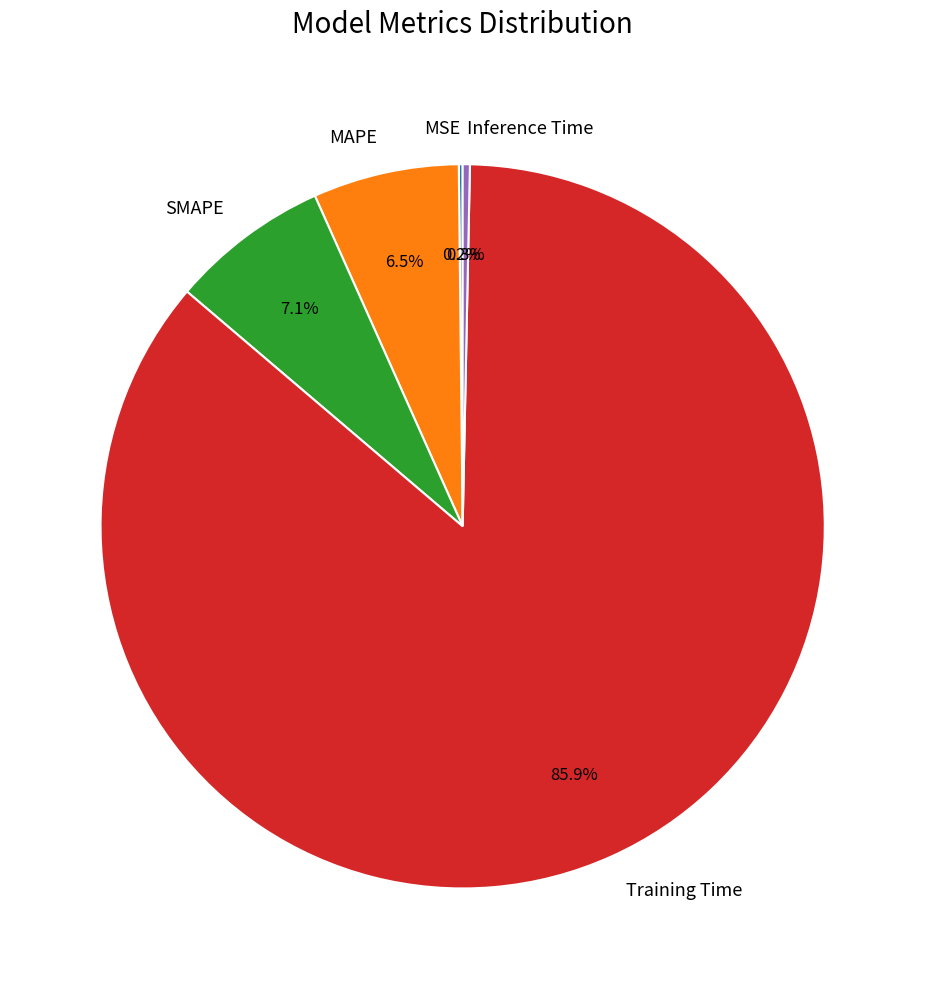

Combined, do MAPE and Training Time account for over 50%?

Yes